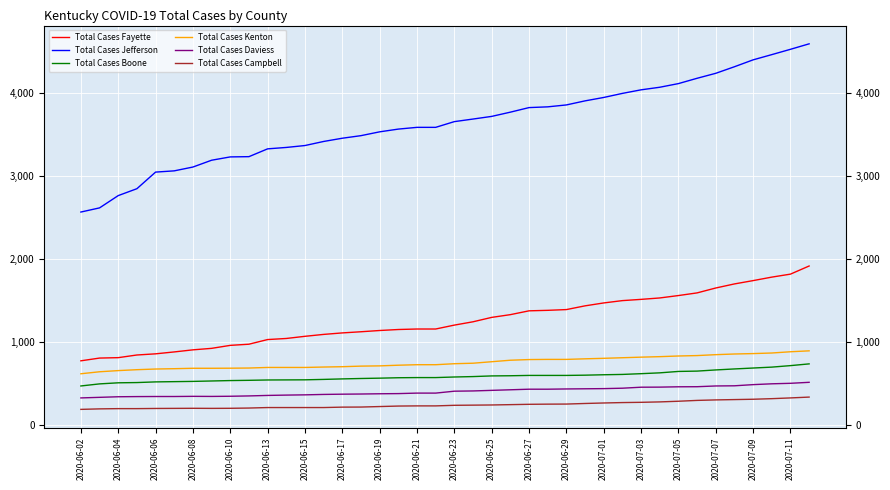

True or false: Total Cases Fayette has more than 2 points higher than both neighbors.

False